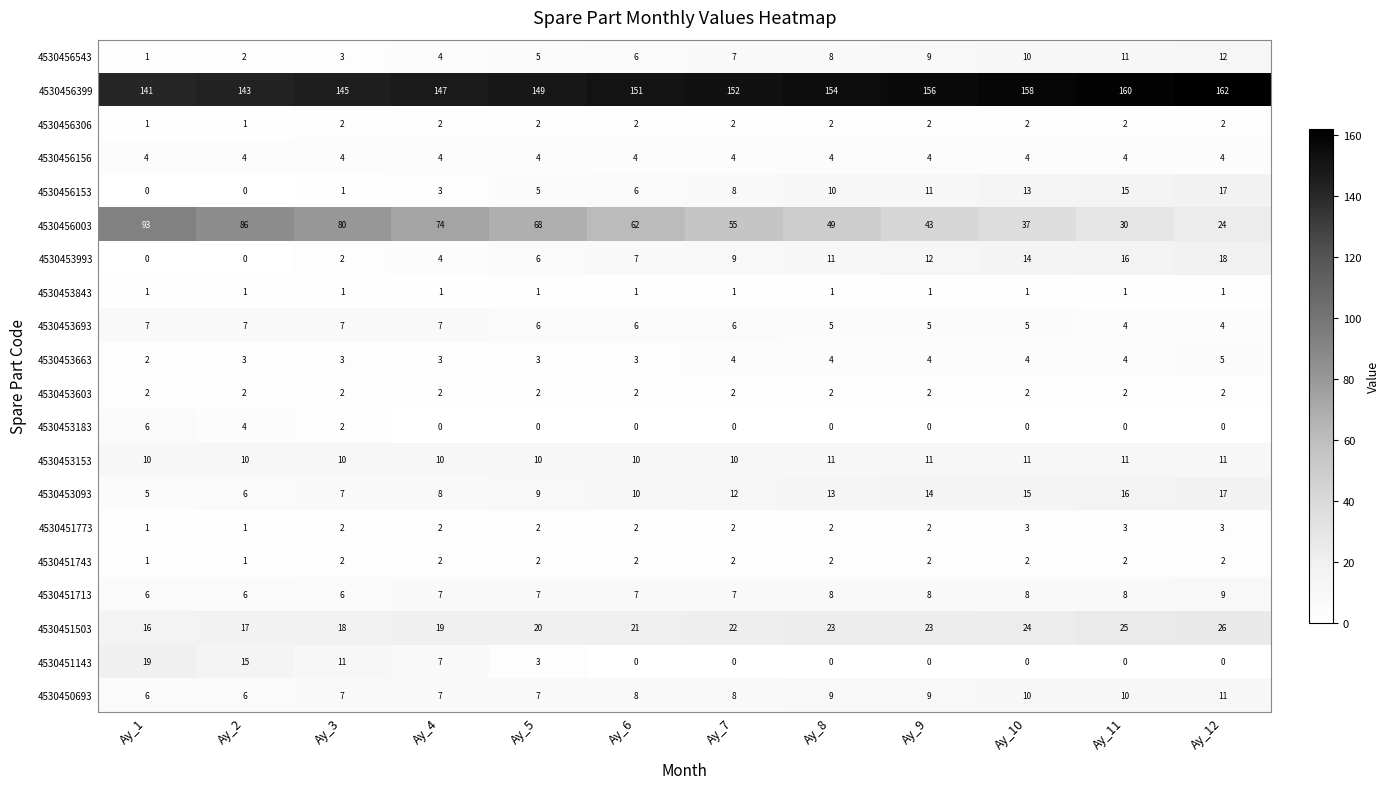

What is the total value across all series at Ay_1?

322